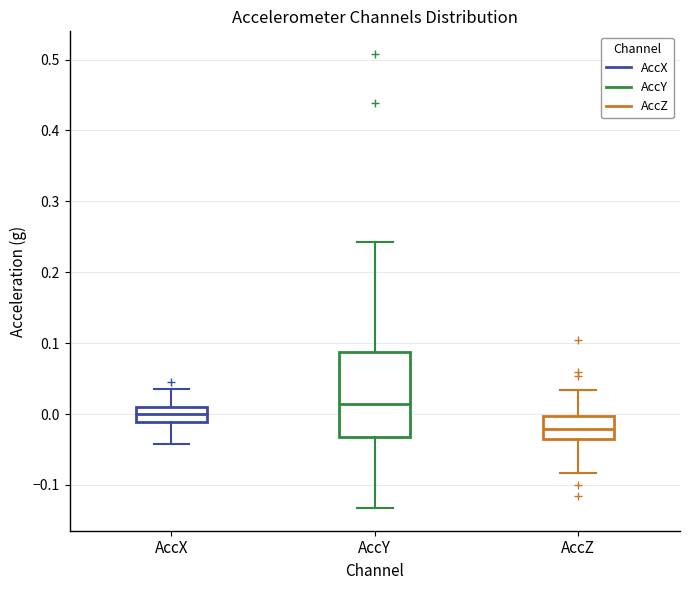

Which box has the highest median line?

AccY